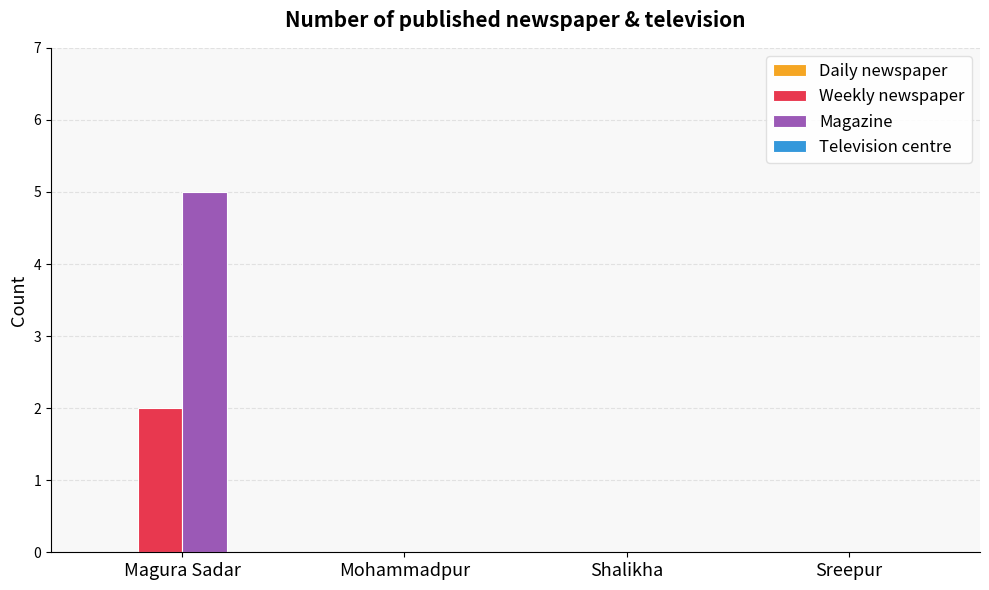

True or false: Magazine has a value of -2 at Shalikha.

False